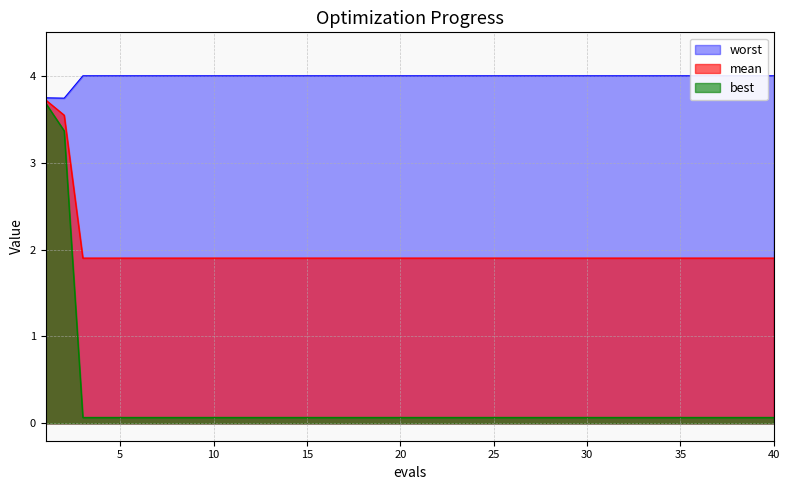

What is the value of the worst point at the 37th from the left?

4.0